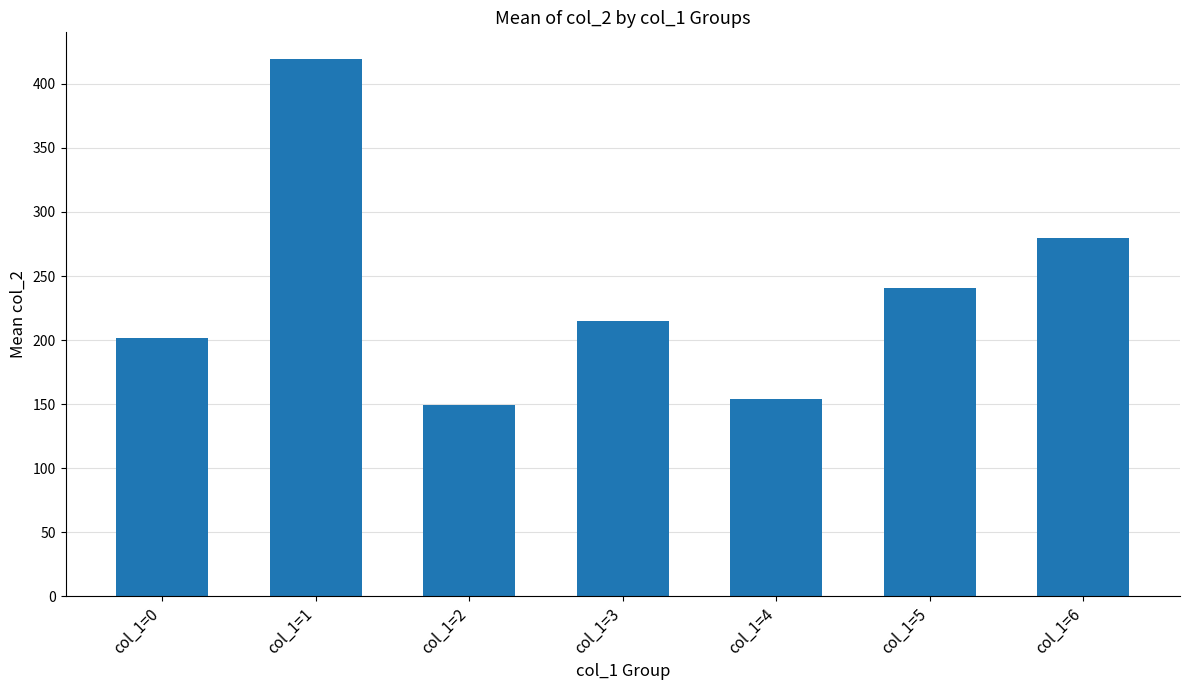

Reading right to left, extract all data points from this chart.

col_1=6=279.5	col_1=5=240.5	col_1=4=154.0	col_1=3=215.0	col_1=2=149.3	col_1=1=419.2	col_1=0=202.0